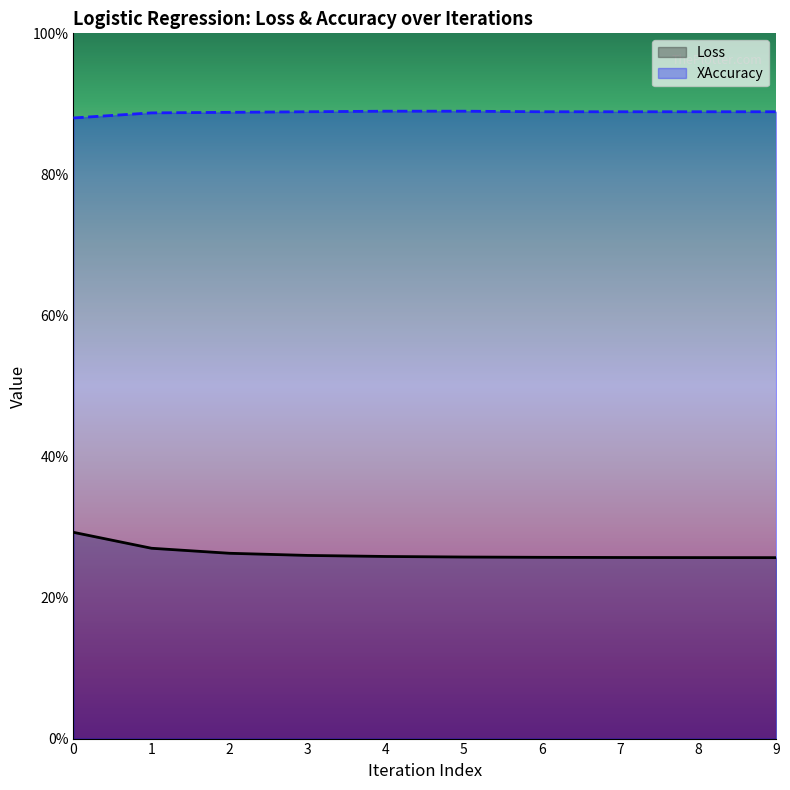

Between 0 and 7, which series saw the biggest shift?

Loss